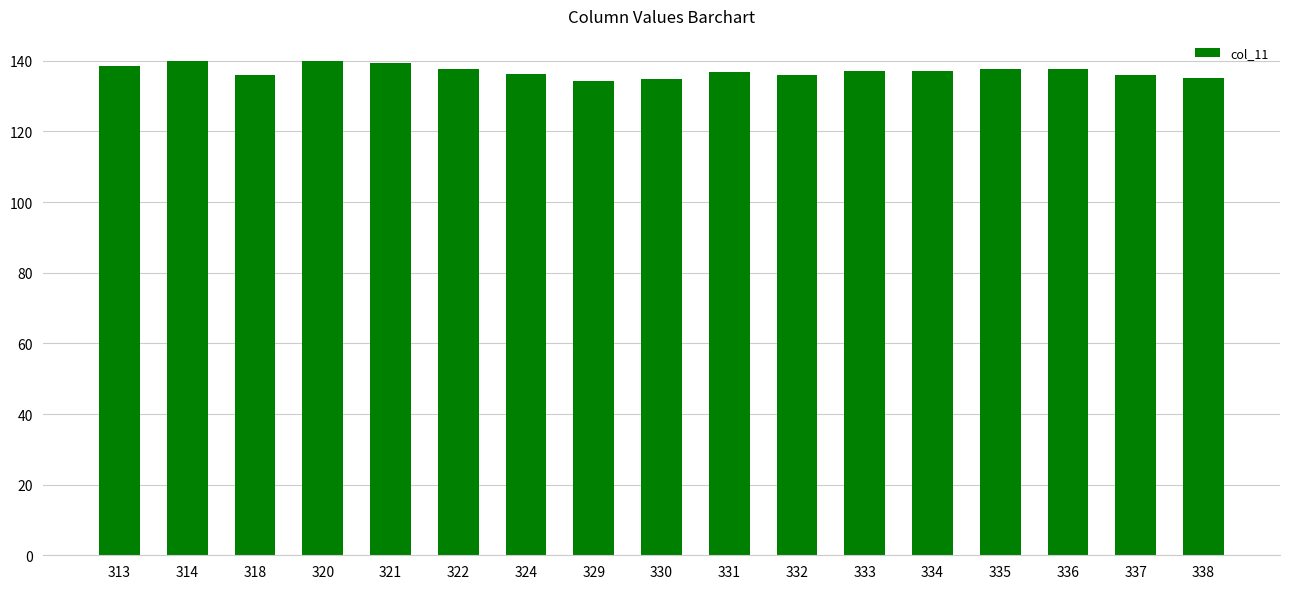

What is the change in value from 314 to 337?

-4.0